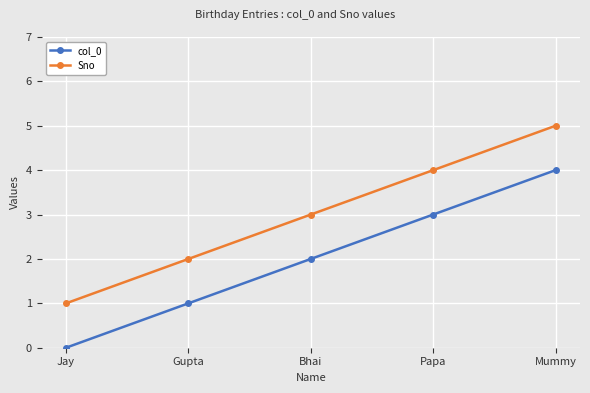

Reading left to right, transcribe all the data shown in this chart.

col_0: 0	1	2	3	4
Sno: 1	2	3	4	5